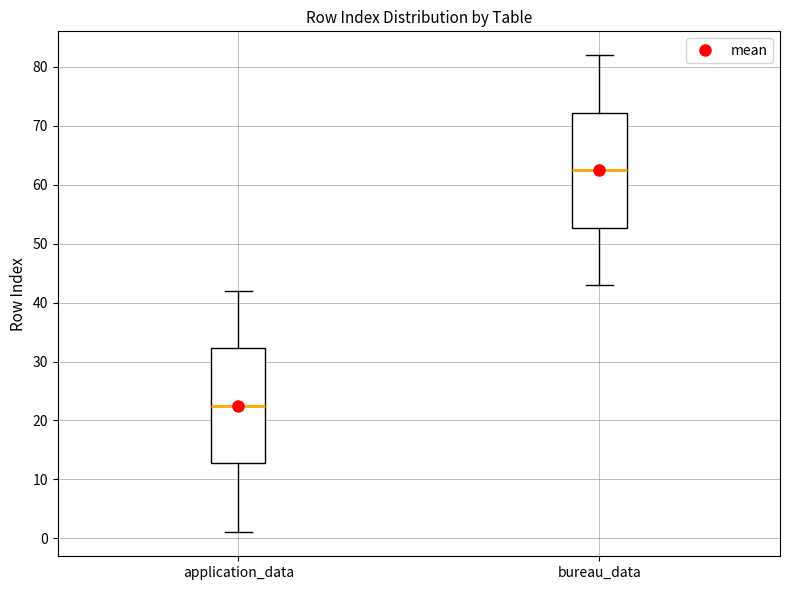

Reading left to right, transcribe this box plot: for each box, give where its median line is, the range the box spans, and where its two whiskers end, as read against the y-axis. The values are not printed on the chart, so give them approximately, as read against the axis.

application_data: median 23, box 13 to 32, whiskers 1 to 42
bureau_data: median 63, box 53 to 72, whiskers 43 to 82